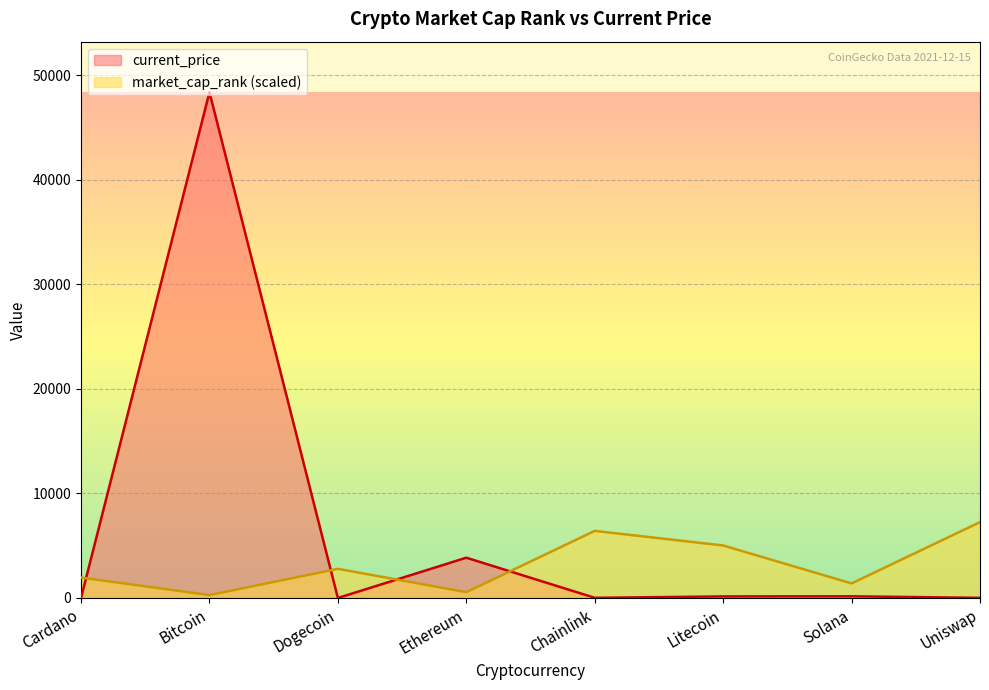

Which series has the widest spread of values?

current_price